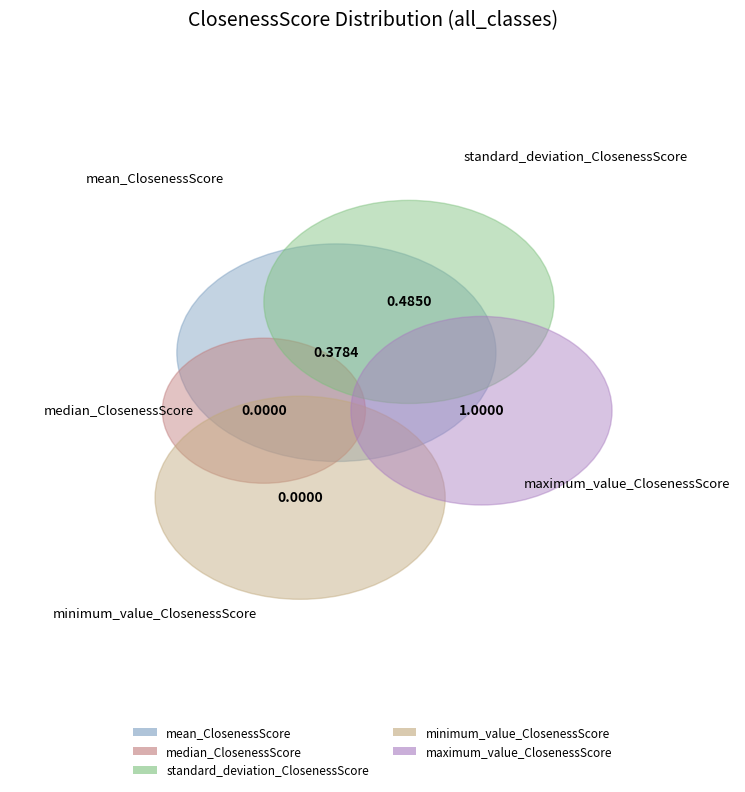

The maximum_value_ClosenessScore slice represents 54% of the pie. True or false?

True